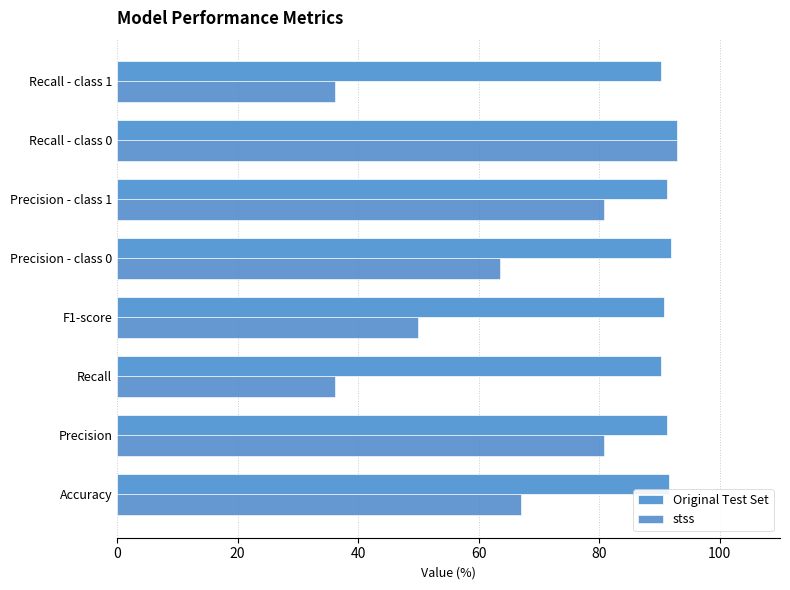

Which series has the largest total across all categories?

Original Test Set